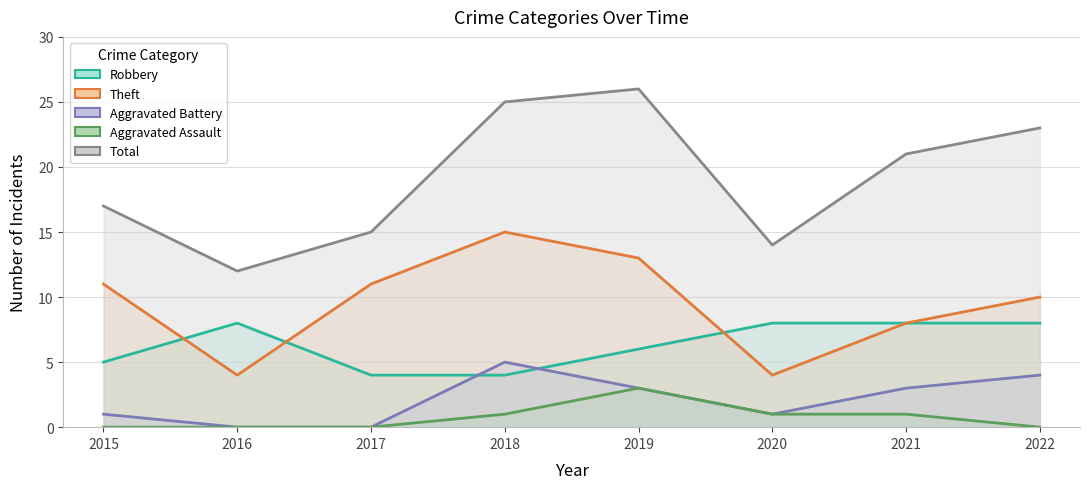

What is the sum of all Aggravated Assault values?

6